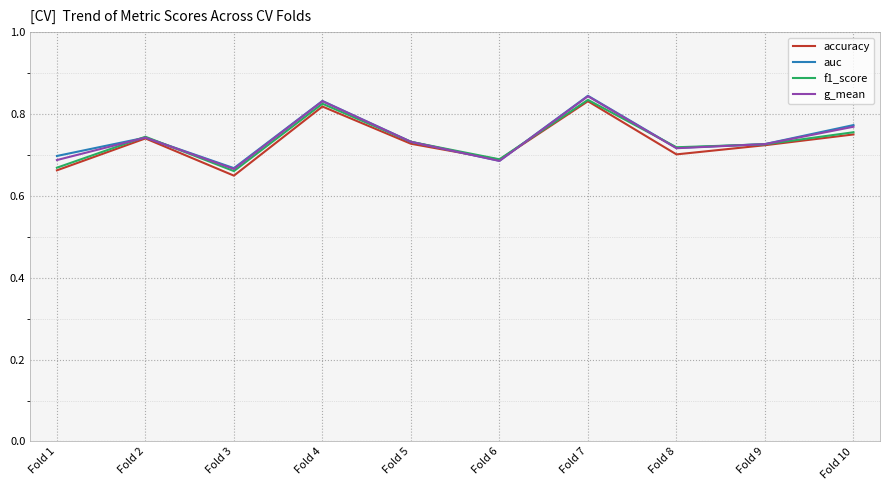

Is this an area chart (filled region under the line)?

No